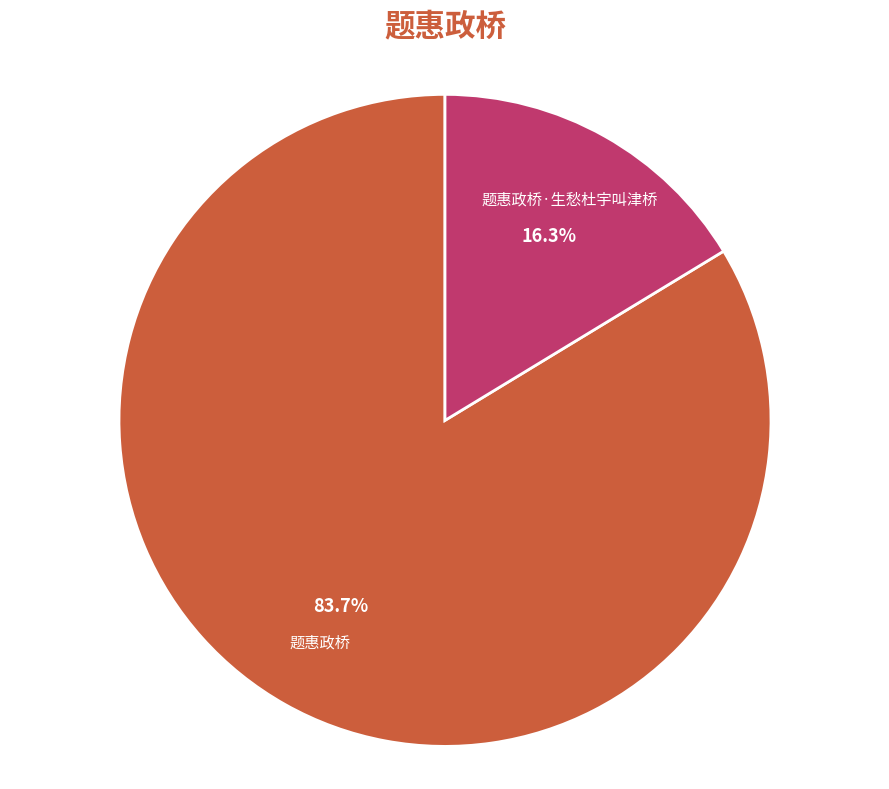

Is there a majority slice in this chart?

Yes